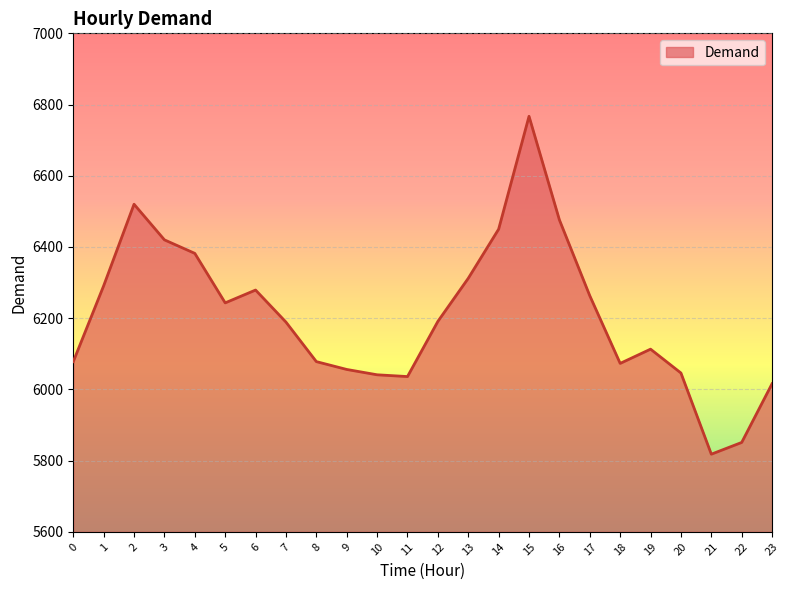

Where is the data nearest to the value 6292?

1